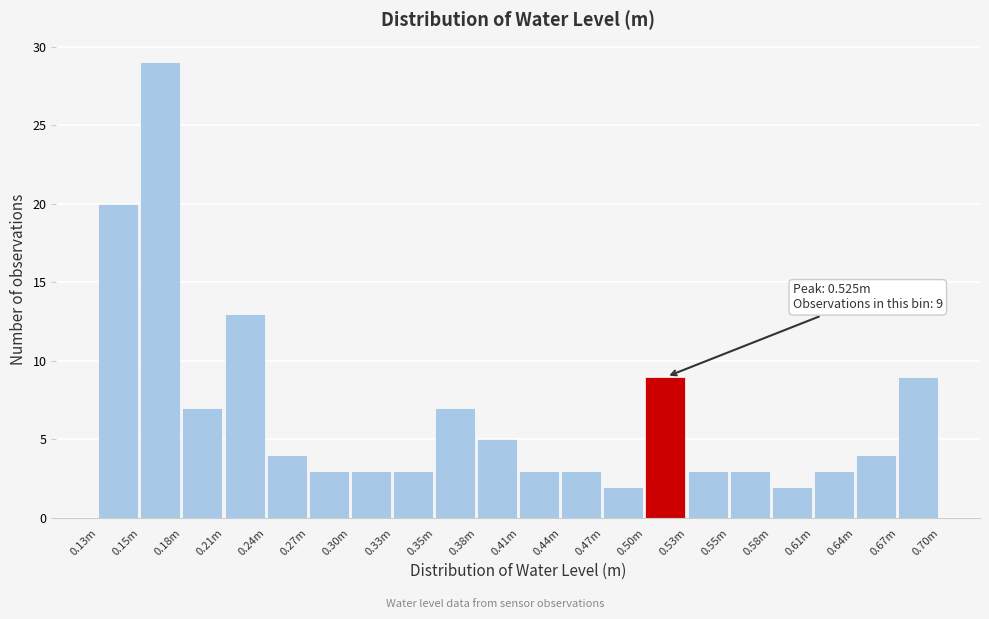

Reading left to right, extract all data points from this chart.

0.13m=20	0.15m=29	0.18m=7	0.21m=13	0.24m=4	0.27m=3	0.30m=3	0.33m=3	0.35m=7	0.38m=5	0.41m=3	0.44m=3	0.47m=2	0.50m=9	0.53m=3	0.55m=3	0.58m=2	0.61m=3	0.64m=4	0.67m=9